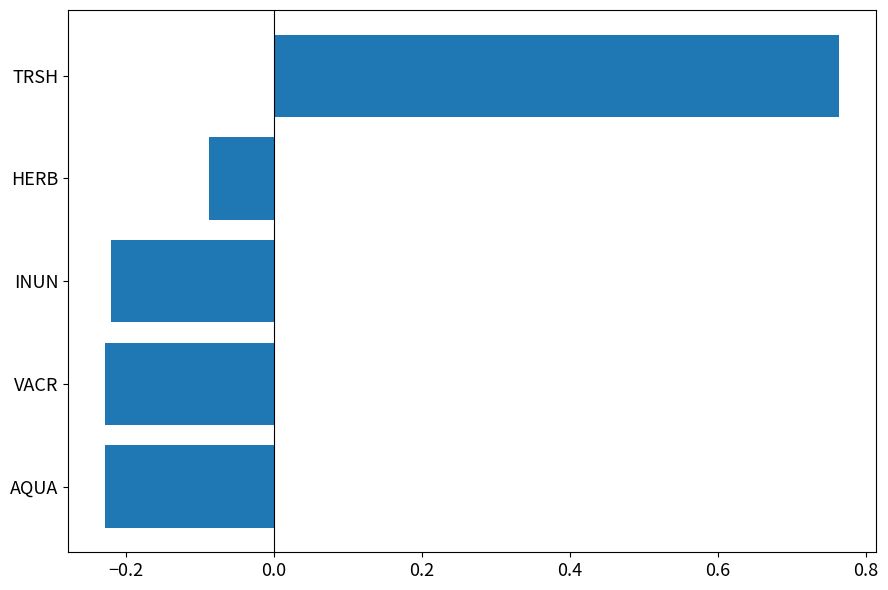

Which has a higher value, AQUA or TRSH?

TRSH